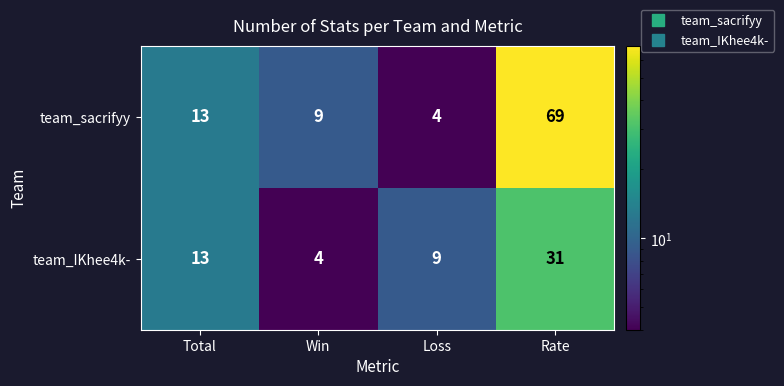

Reading right to left, transcribe all the data shown in this chart.

team_sacrifyy: Rate=69	Loss=4	Win=9	Total=13
team_IKhee4k-: Rate=31	Loss=9	Win=4	Total=13